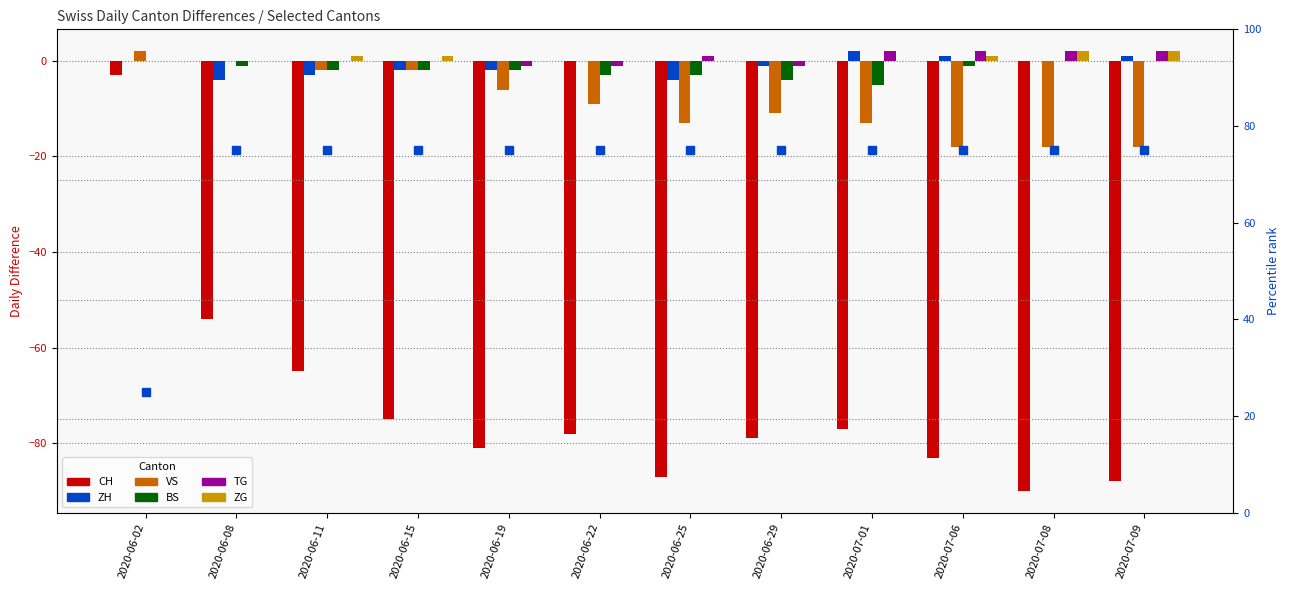

What is the spread (max minus min) of values at 2020-06-08?

54